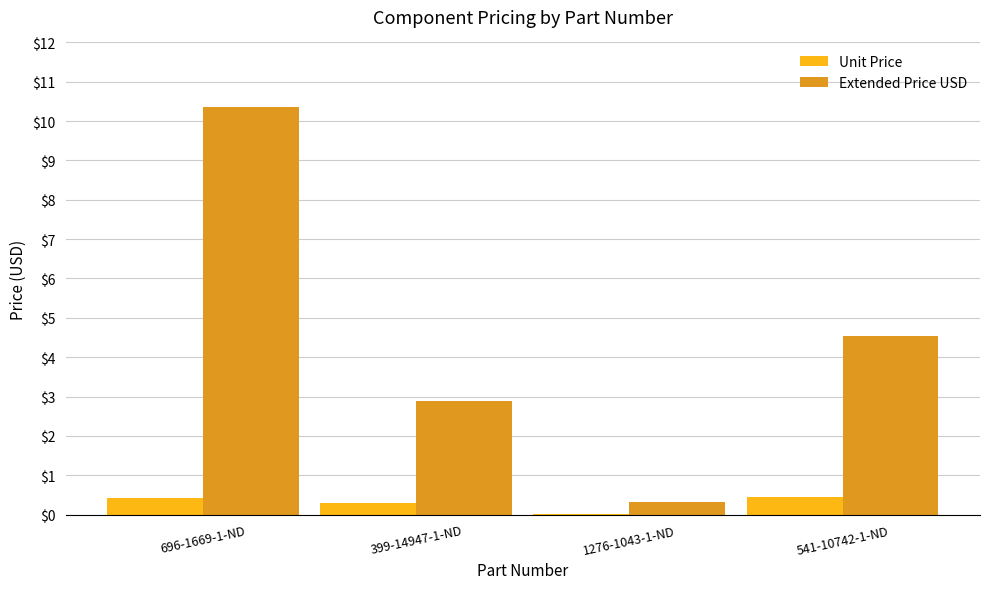

Is it true that Extended Price USD equals 4.9 at 399-14947-1-ND?

False